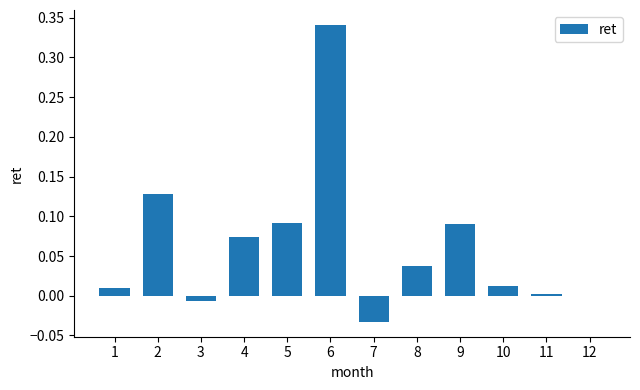

What is the sum of the values at 6 and 5?

0.4